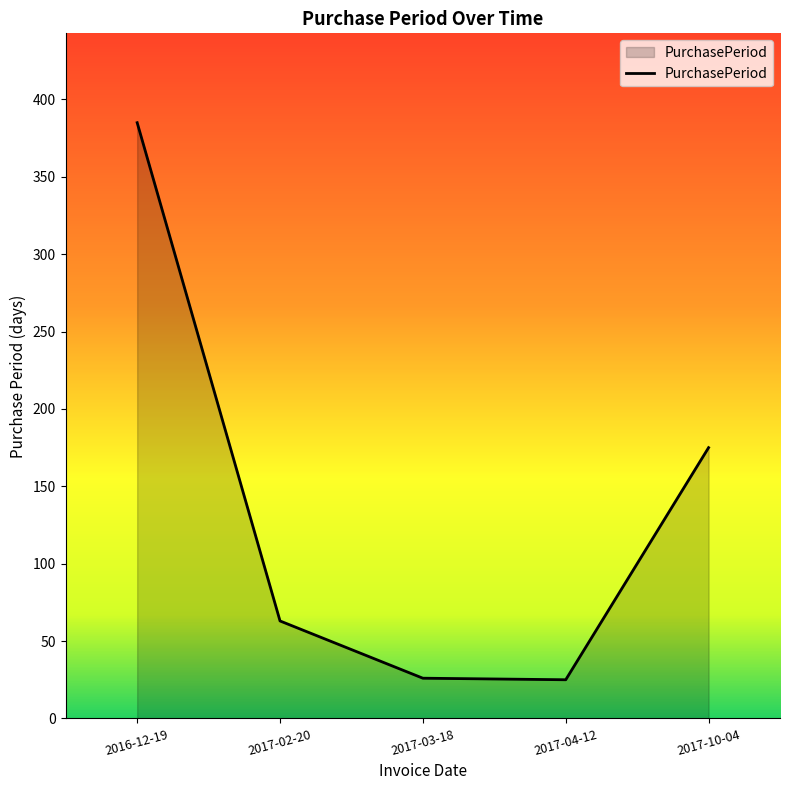

What is the change in value from 2017-02-20 to 2017-10-04?

+112